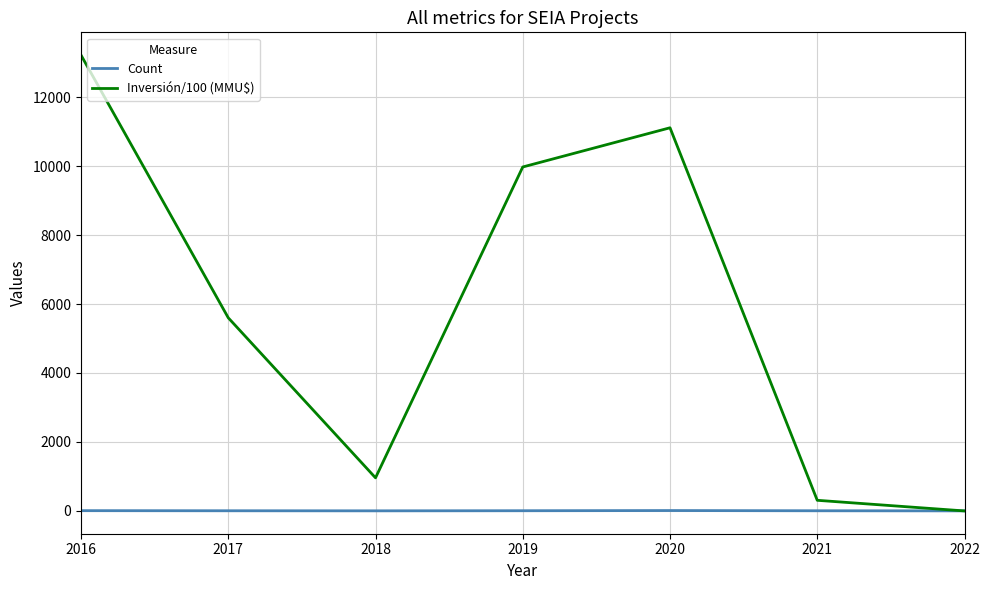

Which series changed the most between 2019 and 2020?

Inversión/100 (MMU$)